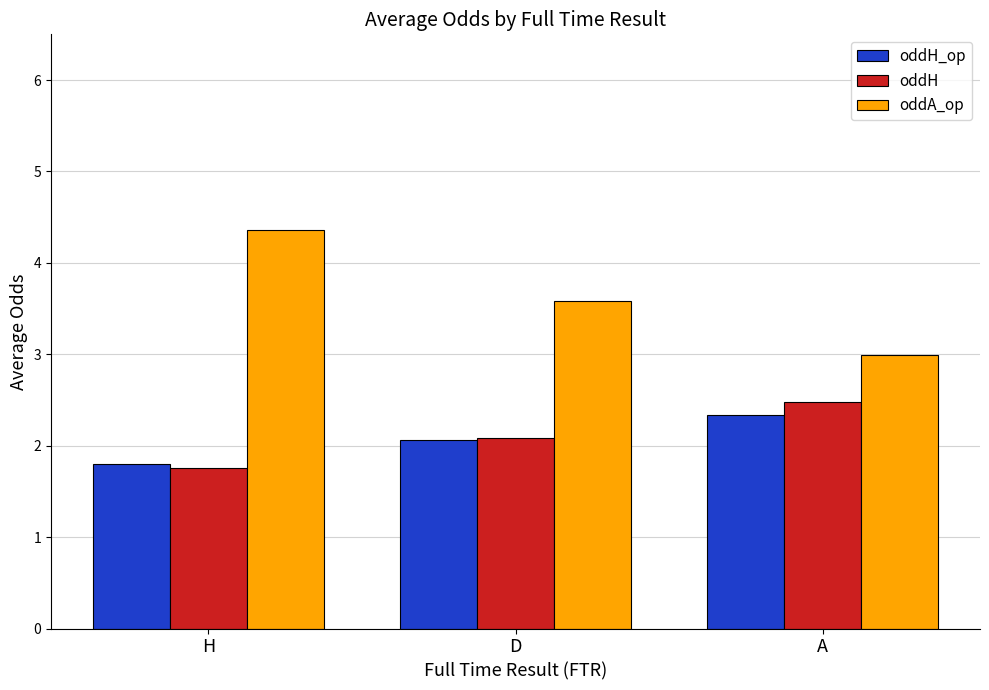

Which series has the widest spread of values?

oddA_op